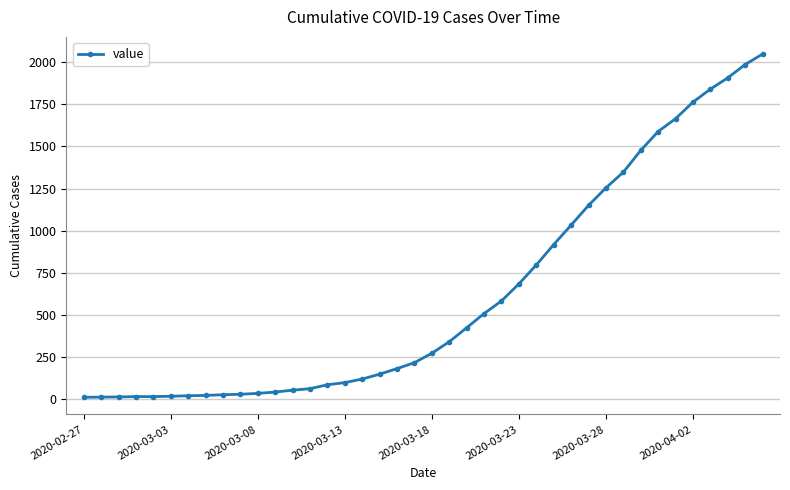

What is the sum of all values?

24843